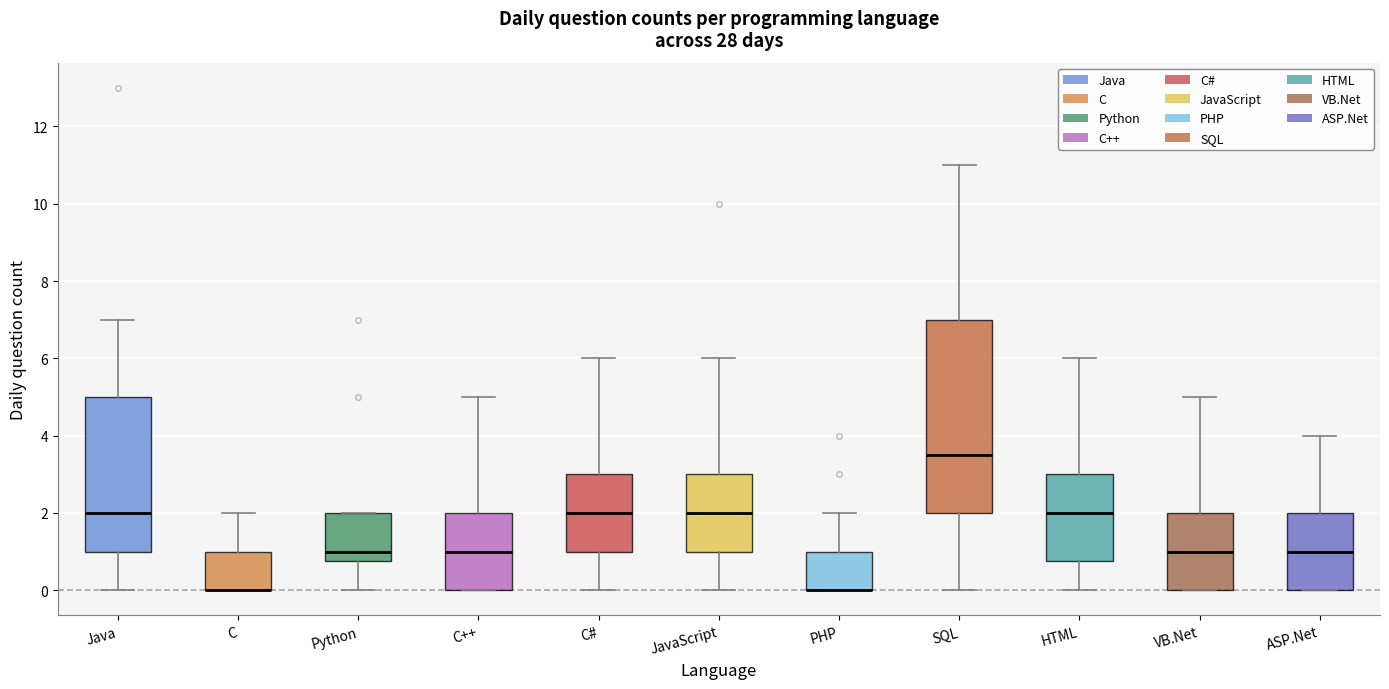

Reading left to right, read every box against the y-axis: the position of its median line, the range the box covers, and the ends of its whiskers. The values are not printed on the chart, so give them approximately, as read against the axis.

Java: median 2.0, box 1.0 to 5.0, whiskers 0.0 to 7.0
C: median 0.0 (drawn on the box's lower edge), box 0.0 to 1.0, whiskers 0.0 to 2.0
Python: median 1.0, box 0.8 to 2.0, whiskers 0.0 to 2.0
C++: median 1.0, box 0.0 to 2.0, whiskers 0.0 to 5.0
C#: median 2.0, box 1.0 to 3.0, whiskers 0.0 to 6.0
JavaScript: median 2.0, box 1.0 to 3.0, whiskers 0.0 to 6.0
PHP: median 0.0 (drawn on the box's lower edge), box 0.0 to 1.0, whiskers 0.0 to 2.0
SQL: median 3.6, box 2.0 to 7.0, whiskers 0.0 to 11.0
HTML: median 2.0, box 0.8 to 3.0, whiskers 0.0 to 6.0
VB.Net: median 1.0, box 0.0 to 2.0, whiskers 0.0 to 5.0
ASP.Net: median 1.0, box 0.0 to 2.0, whiskers 0.0 to 4.0